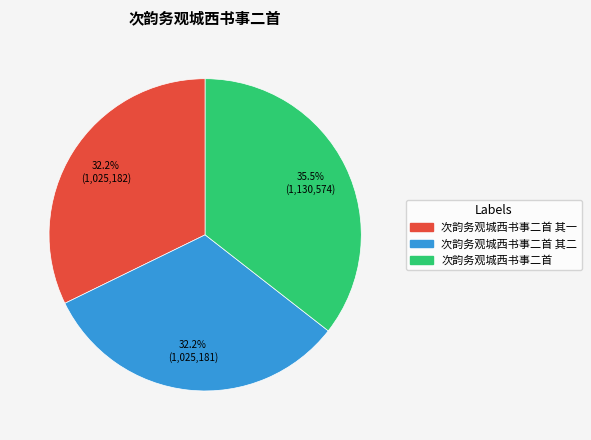

Is there any slice that represents more than half of the pie?

No